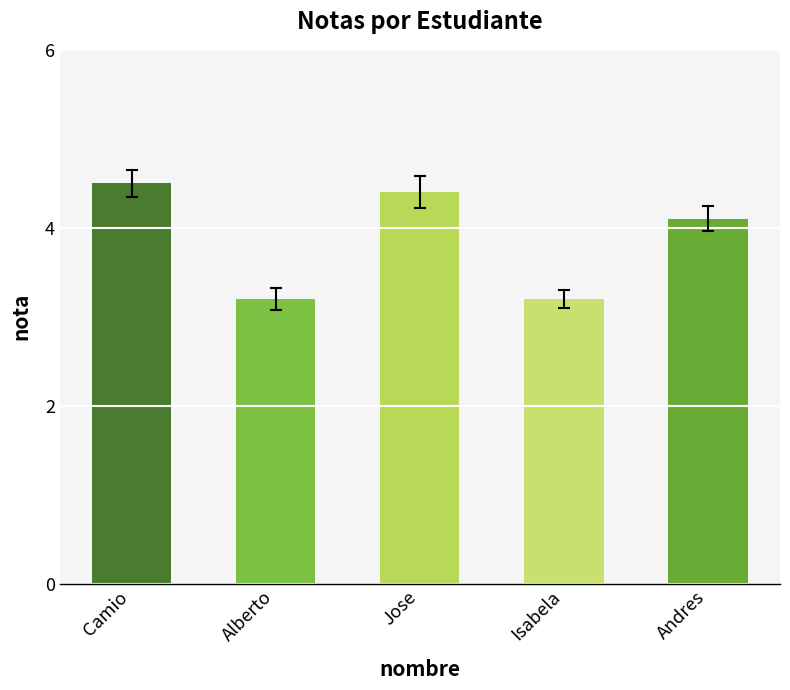

Count the number of values greater than 4.

3